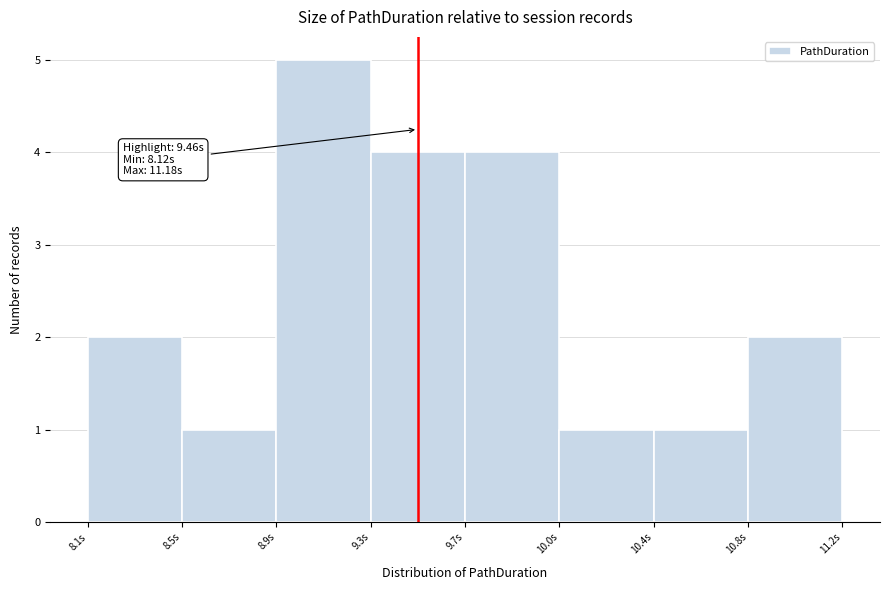

Reading left to right, transcribe all the data shown in this chart.

8.1s=2	8.5s=1	8.9s=5	9.3s=4	9.7s=4	10.0s=1	10.4s=1	10.8s=2